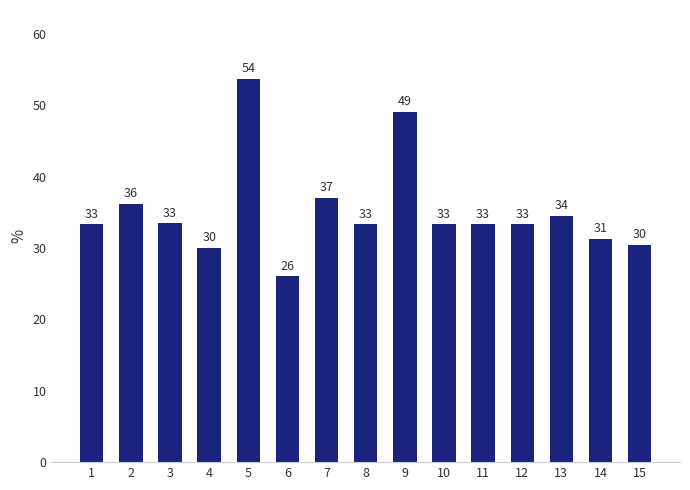

Rank the categories by value from lowest to highest.

6, 4, 15, 14, 1, 8, 10, 11, 12, 3, 13, 2, 7, 9, 5